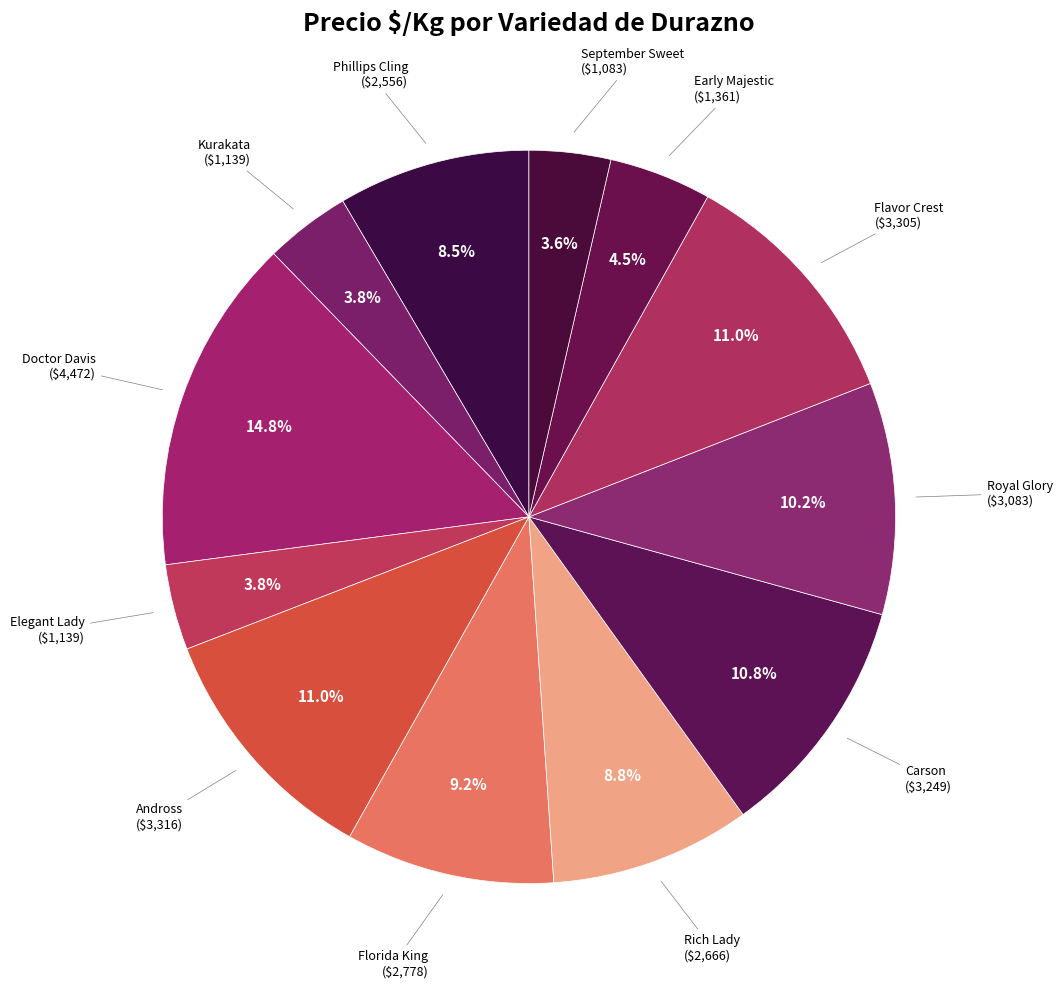

Count the number of slices in the pie.

12